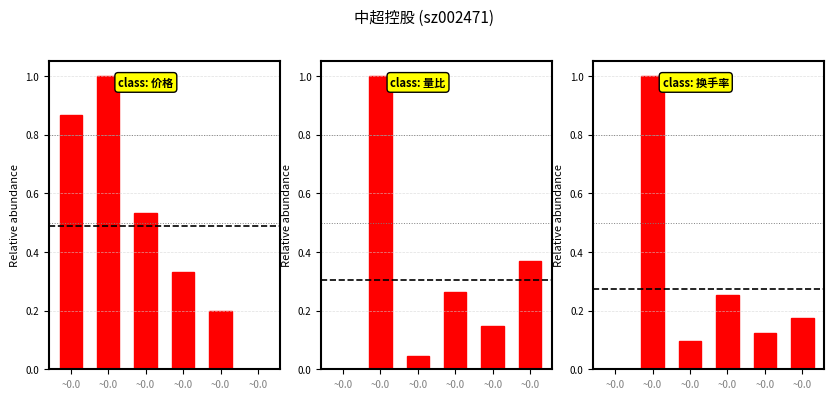

Is the value of class: 换手率 at ~0.0 greater than the value of class: 量比 at ~0.0?

No